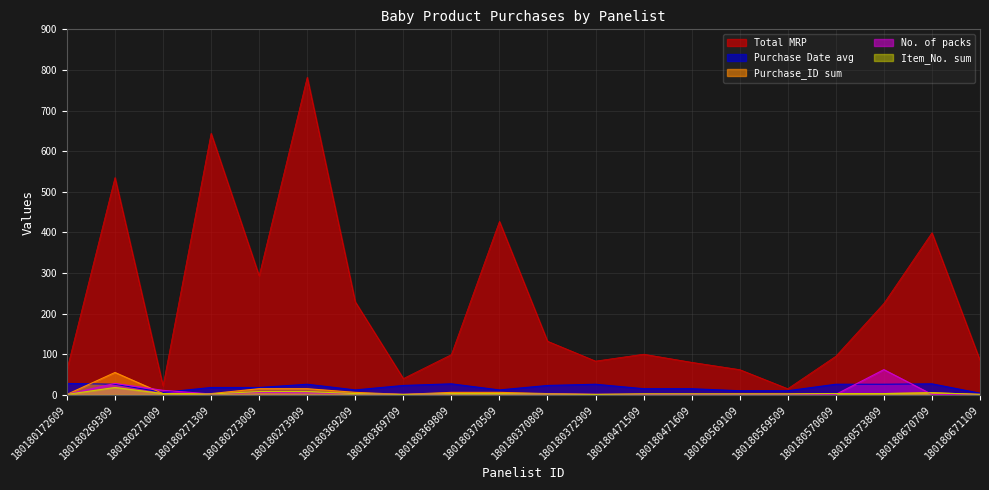

At which label is Purchase Date avg closest to 16?

180180471509